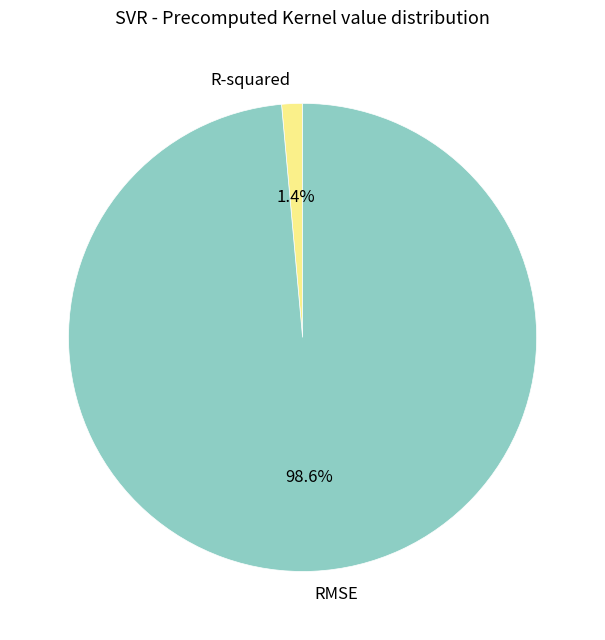

Which slice is the smallest?

R-squared